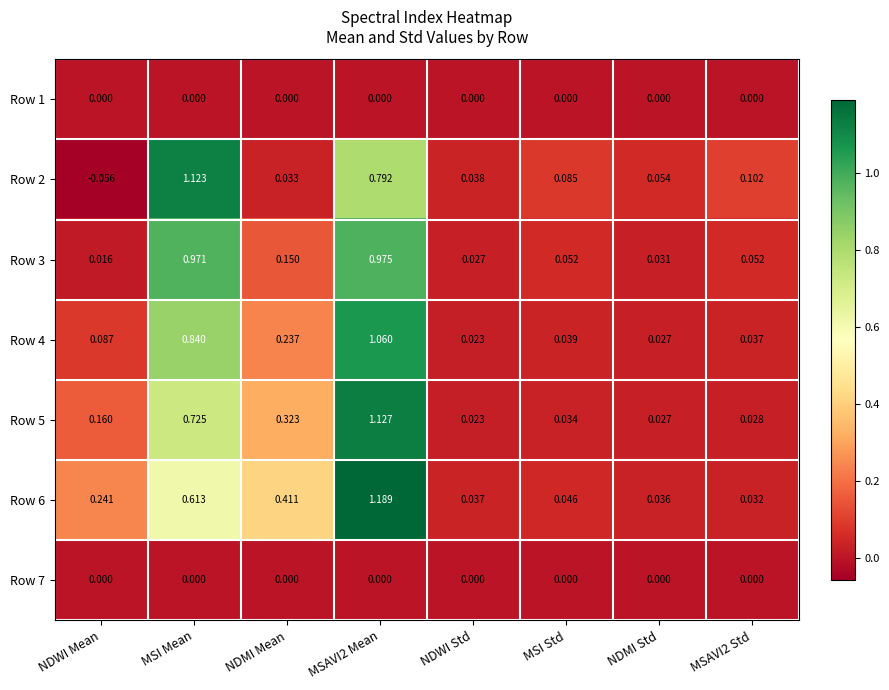

At which label does Row 2 reach its peak?

MSI Mean